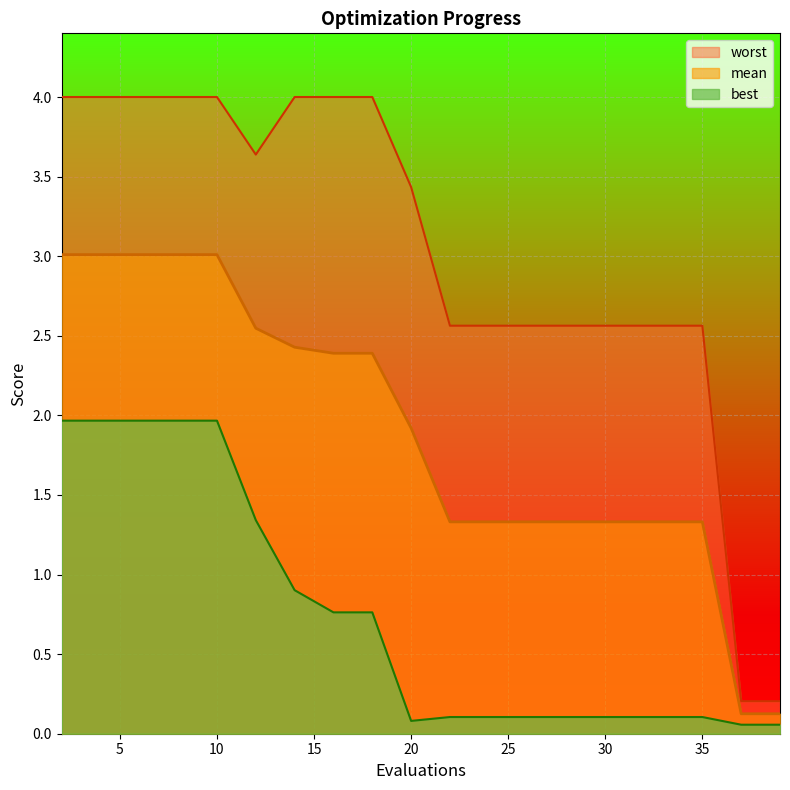

Reading right to left, list all the values displayed in this chart.

mean: 0.1	0.1	1.3	1.3	1.3	1.3	1.3	1.3	1.3	1.3	1.9	2.4	2.4	2.4	2.5	3.0	3.0	3.0	3.0	3.0
best: 0.1	0.1	0.1	0.1	0.1	0.1	0.1	0.1	0.1	0.1	0.1	0.8	0.8	0.9	1.3	2.0	2.0	2.0	2.0	2.0
worst: 0.2	0.2	2.6	2.6	2.6	2.6	2.6	2.6	2.6	2.6	3.4	4.0	4.0	4.0	3.6	4.0	4.0	4.0	4.0	4.0